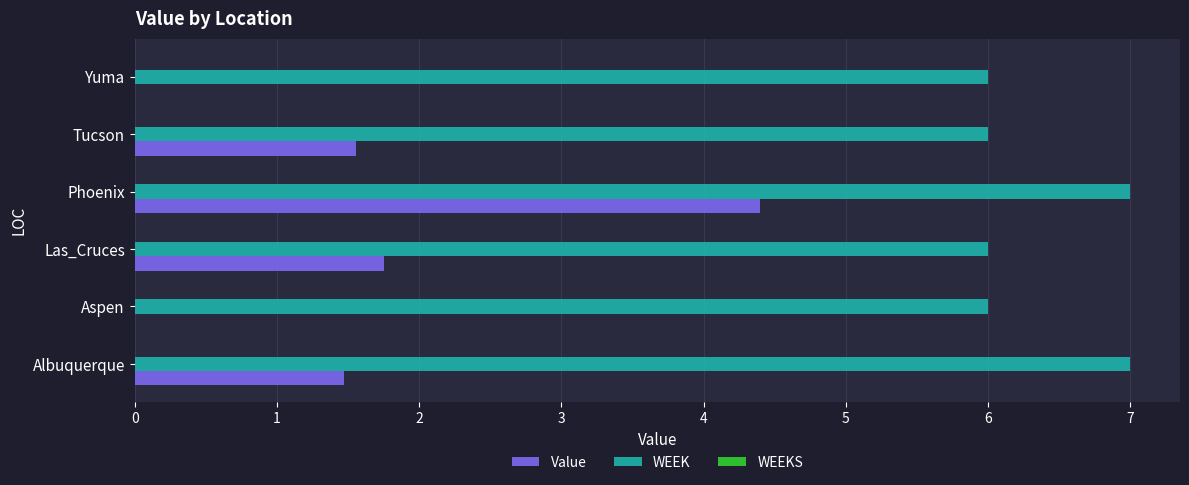

What is the sum of all WEEK values?

38.0